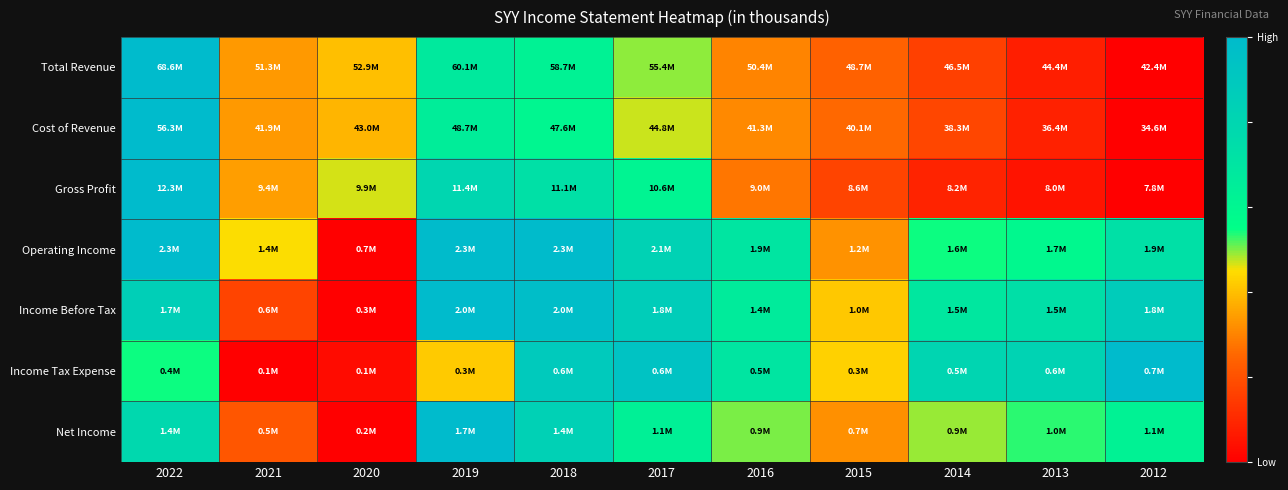

Reading left to right, list all the values displayed in this chart.

Total Revenue: 2022=1.0	2021=0.3	2020=0.4	2019=0.7	2018=0.6	2017=0.5	2016=0.3	2015=0.2	2014=0.2	2013=0.1	2012=0.0
Cost of Revenue: 2022=1.0	2021=0.3	2020=0.4	2019=0.6	2018=0.6	2017=0.5	2016=0.3	2015=0.3	2014=0.2	2013=0.1	2012=0.0
Gross Profit: 2022=1.0	2021=0.3	2020=0.5	2019=0.8	2018=0.7	2017=0.6	2016=0.3	2015=0.2	2014=0.1	2013=0.0	2012=0.0
Operating Income: 2022=1.0	2021=0.5	2020=0.0	2019=1.0	2018=1.0	2017=0.8	2016=0.7	2015=0.3	2014=0.5	2013=0.6	2012=0.7
Income Before Tax: 2022=0.8	2021=0.2	2020=0.0	2019=1.0	2018=1.0	2017=0.9	2016=0.7	2015=0.4	2014=0.7	2013=0.7	2012=0.9
Income Tax Expense: 2022=0.5	2021=0.0	2020=0.0	2019=0.4	2018=0.9	2017=0.9	2016=0.7	2015=0.4	2014=0.8	2013=0.8	2012=1.0
Net Income: 2022=0.8	2021=0.2	2020=0.0	2019=1.0	2018=0.8	2017=0.6	2016=0.5	2015=0.3	2014=0.5	2013=0.5	2012=0.6